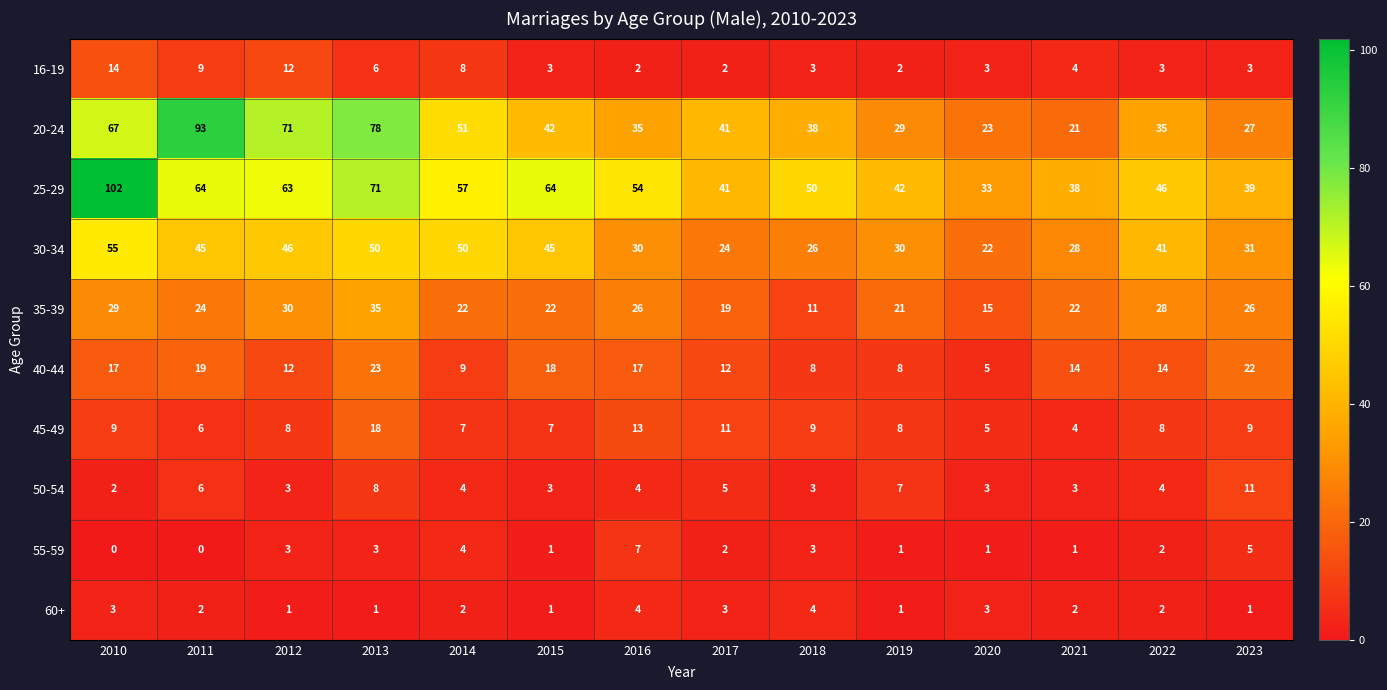

What is the spread (max minus min) of values at 2017?

39